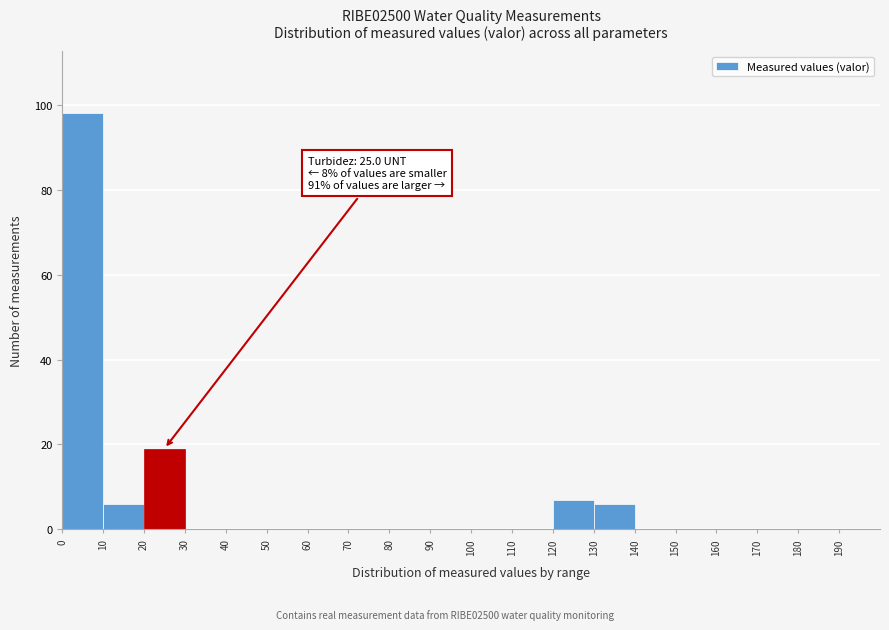

Over which range of the x-axis is the bar tallest?

0 to 10